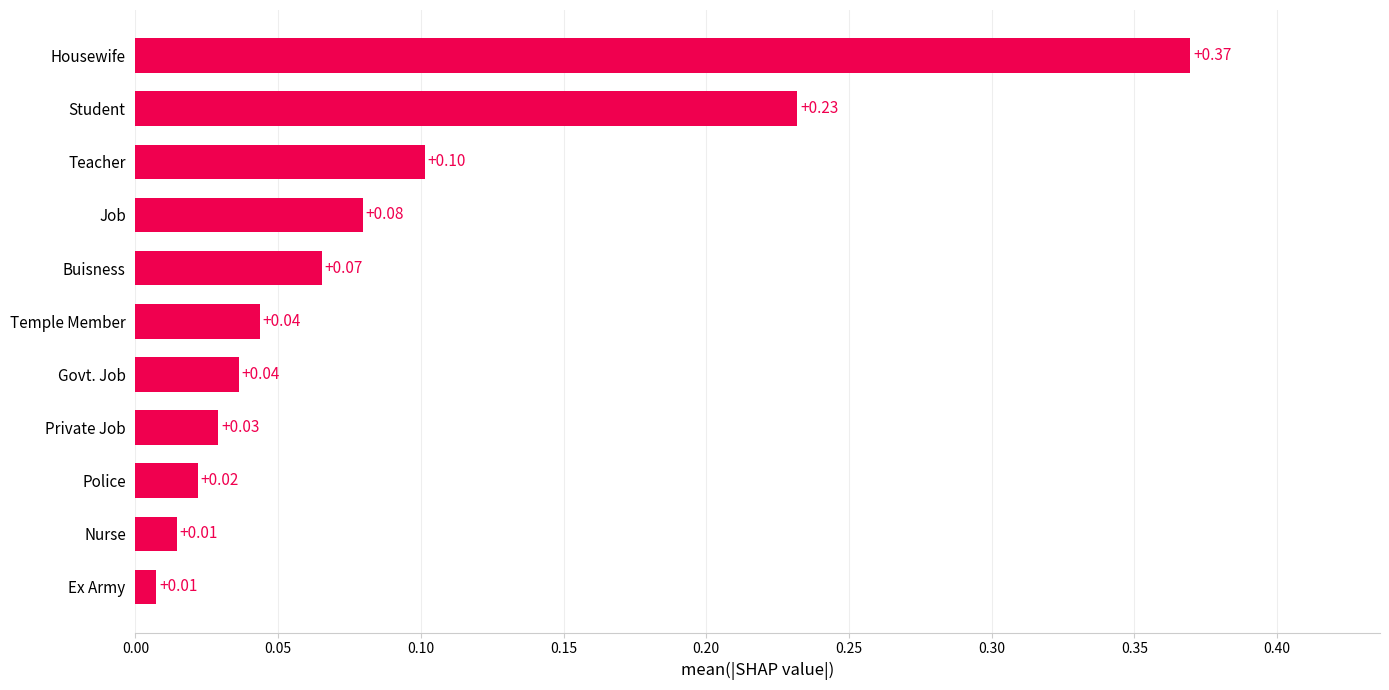

What is the sum of all values?

1.0